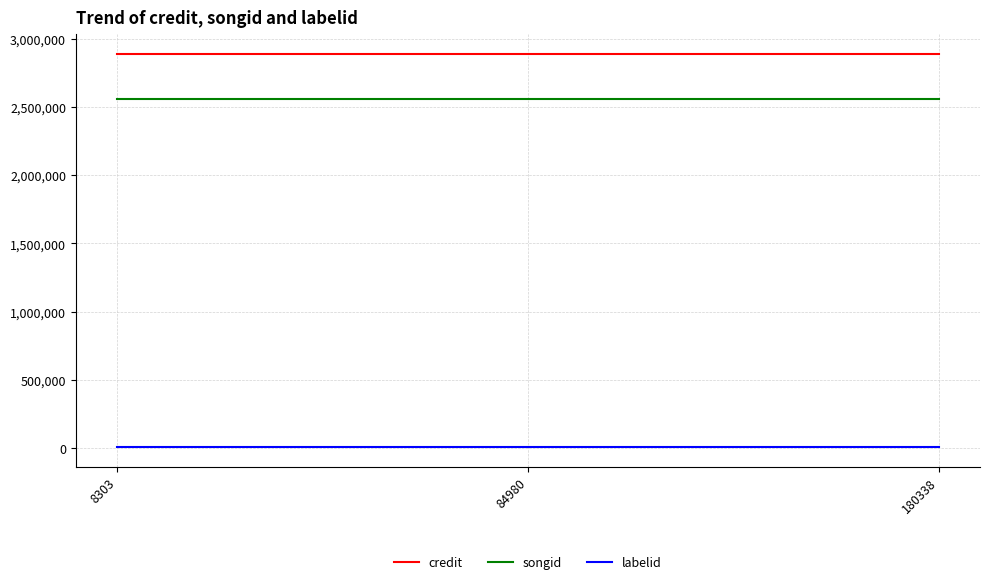

Count the number of data series in this chart.

3